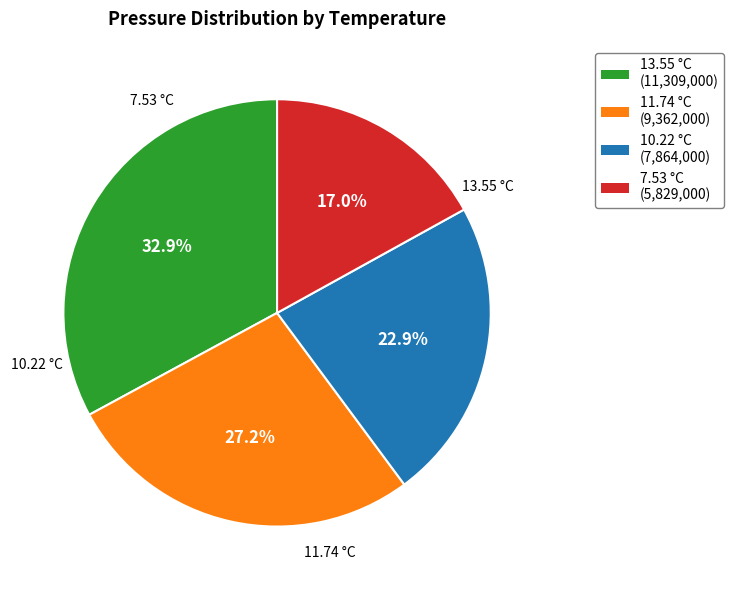

What percentage is the 11.74 °C slice, to the nearest percent?

27%